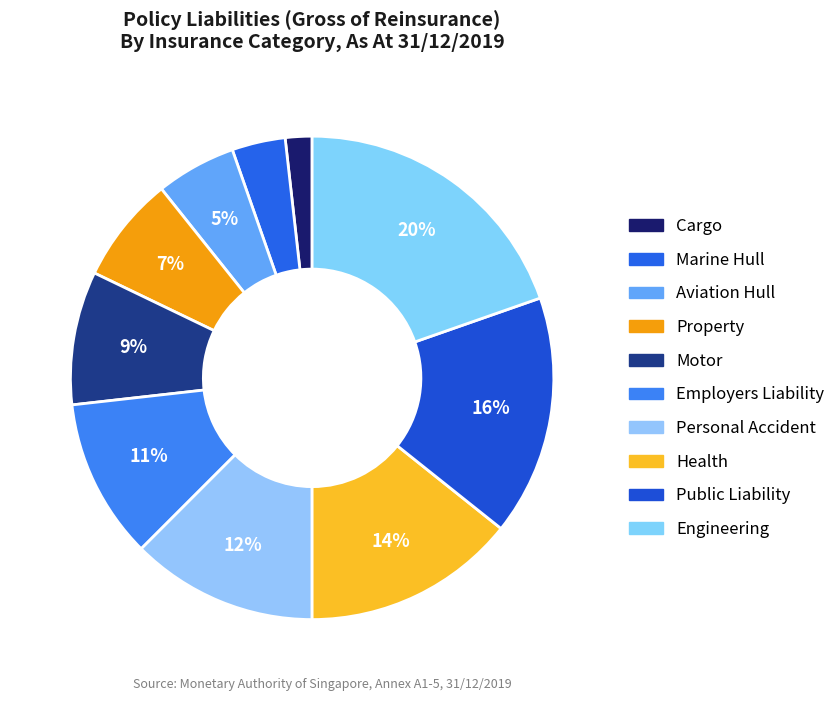

How many segments does this pie chart have?

10